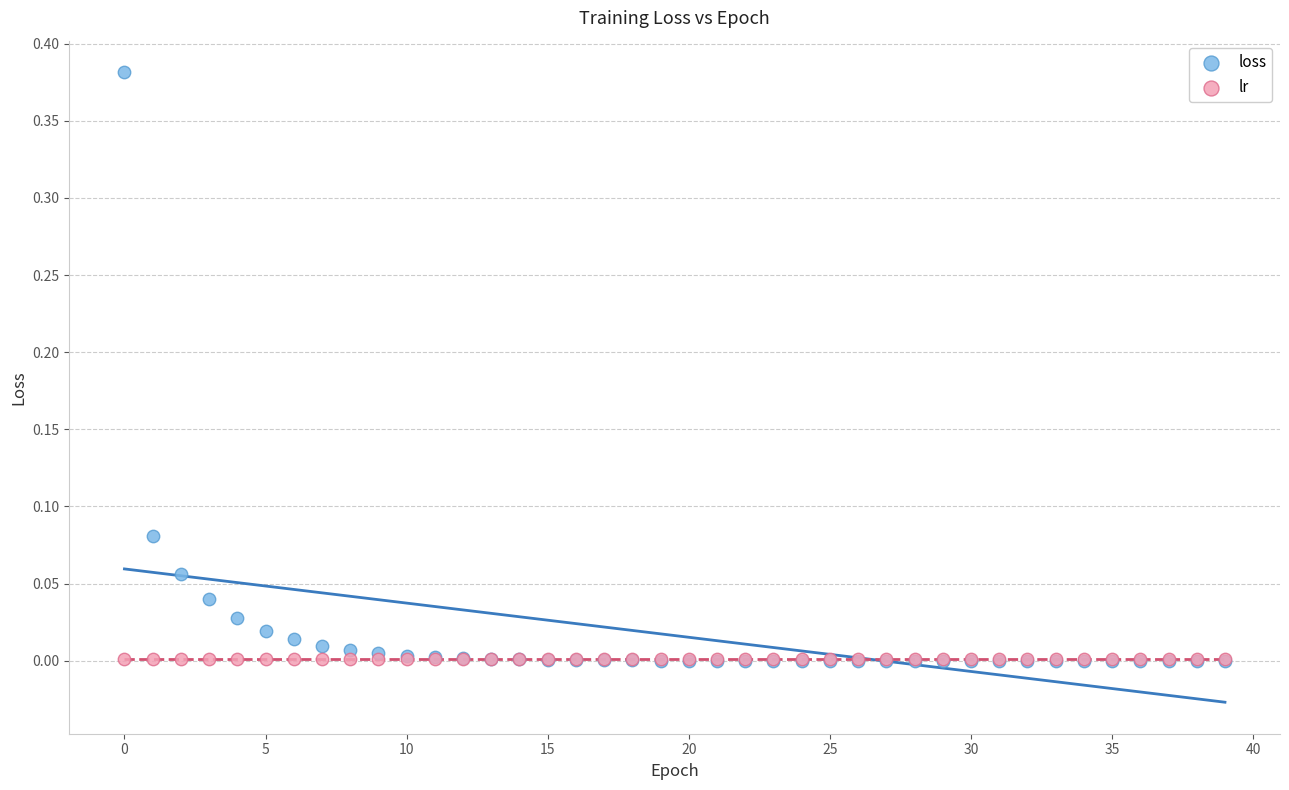

Which series reaches the maximum Y coordinate?

loss